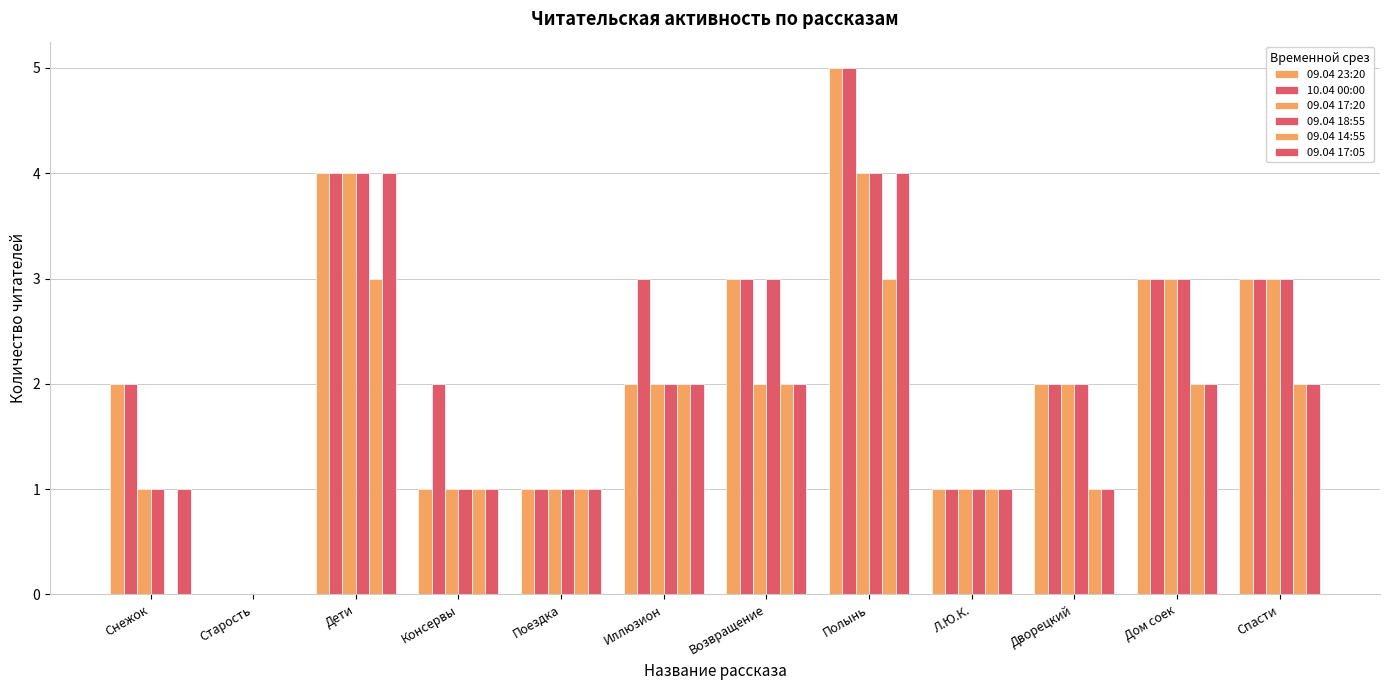

How many 09.04 17:20 values are between 1 and 3?

9